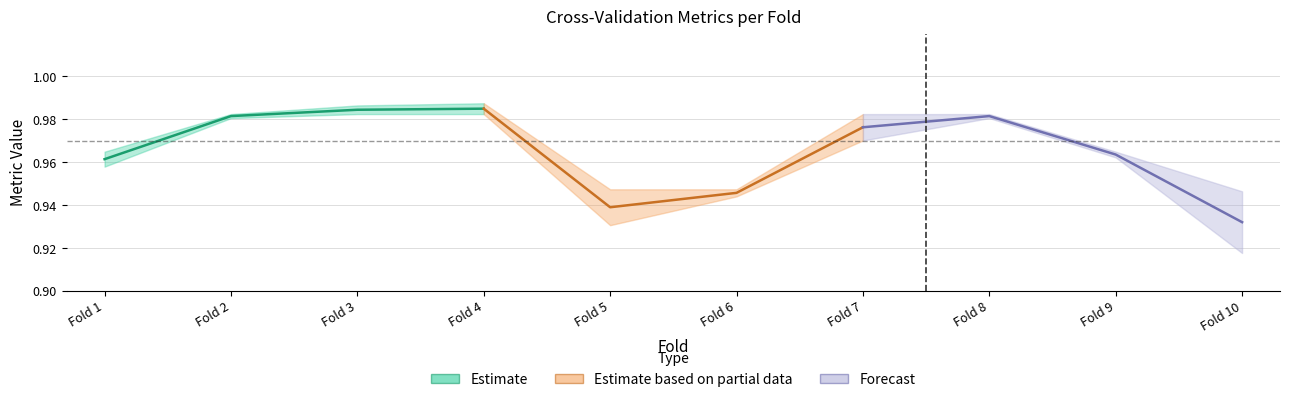

Is it true that Estimate based on partial data equals 1.7 at Fold 4?

False